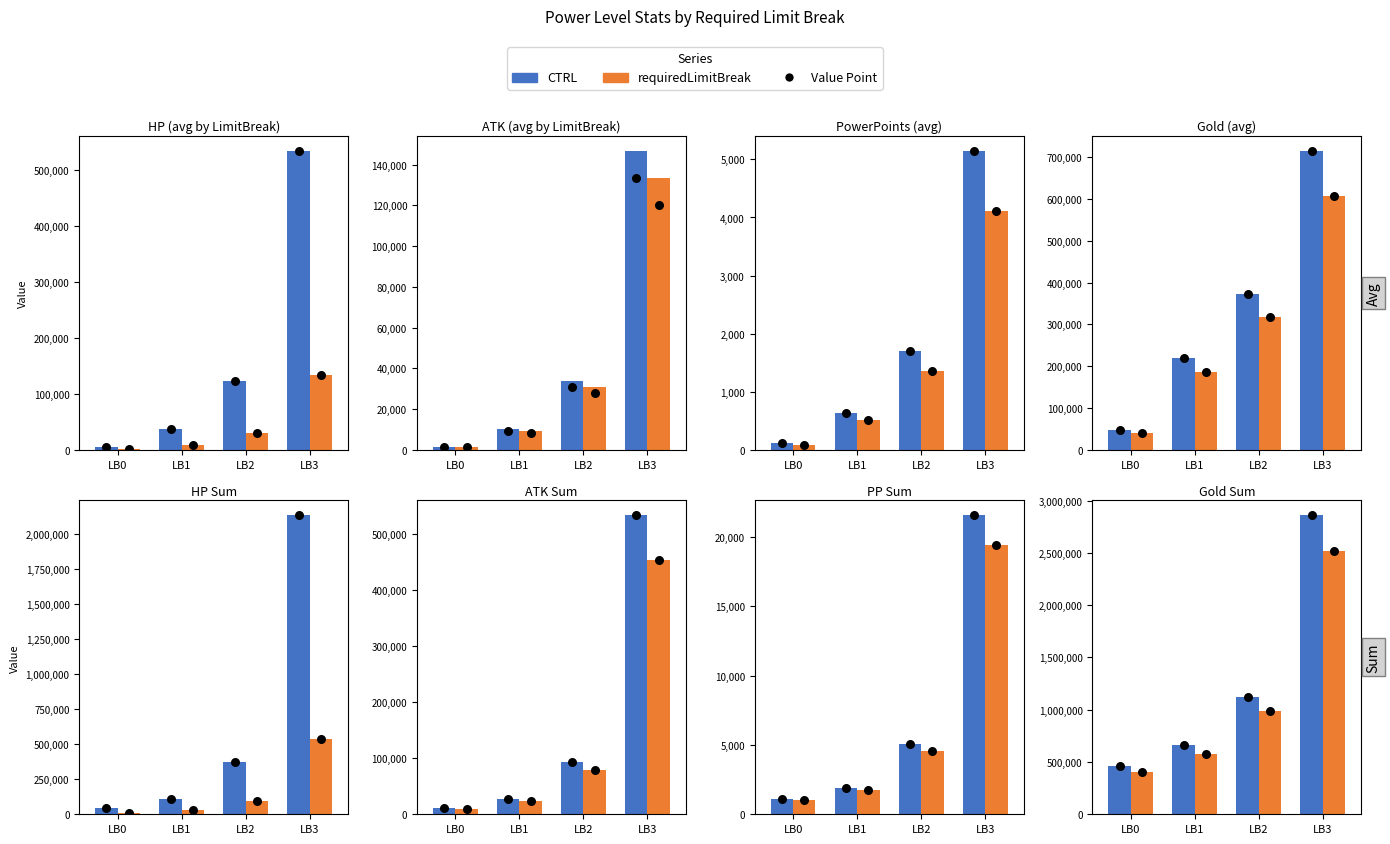

Which series has the widest spread of Y values?

CTRL